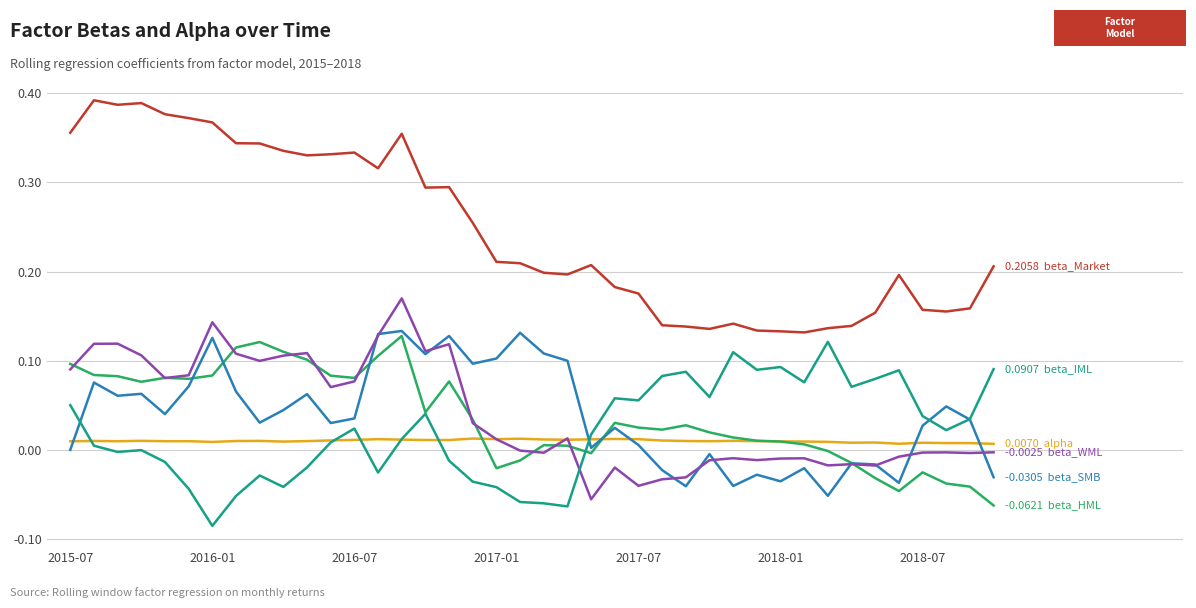

How many lines are shown in the chart?

6